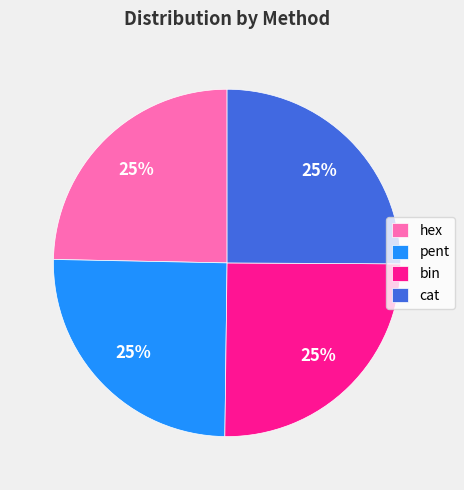

Is it true that bin is 14% of the pie?

False